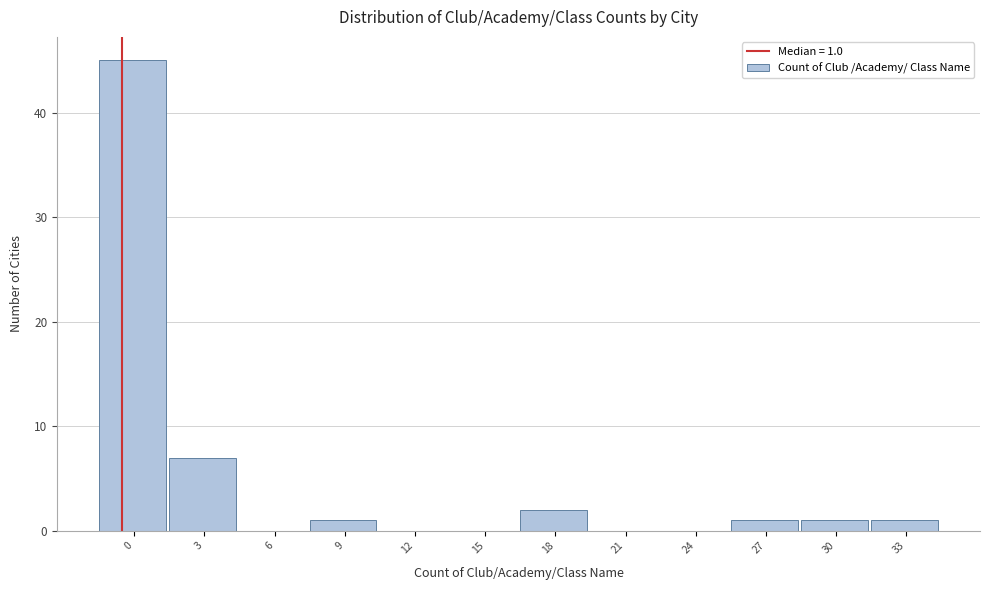

Reading left to right, list all the values displayed in this chart.

0=45	3=7	6=0	9=1	12=0	15=0	18=2	21=0	24=0	27=1	30=1	33=1